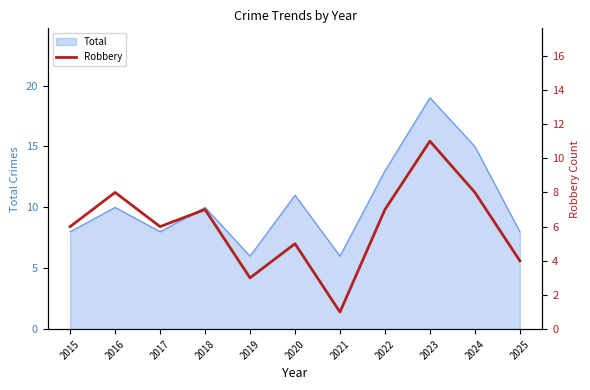

What is the maximum value for Total?

19